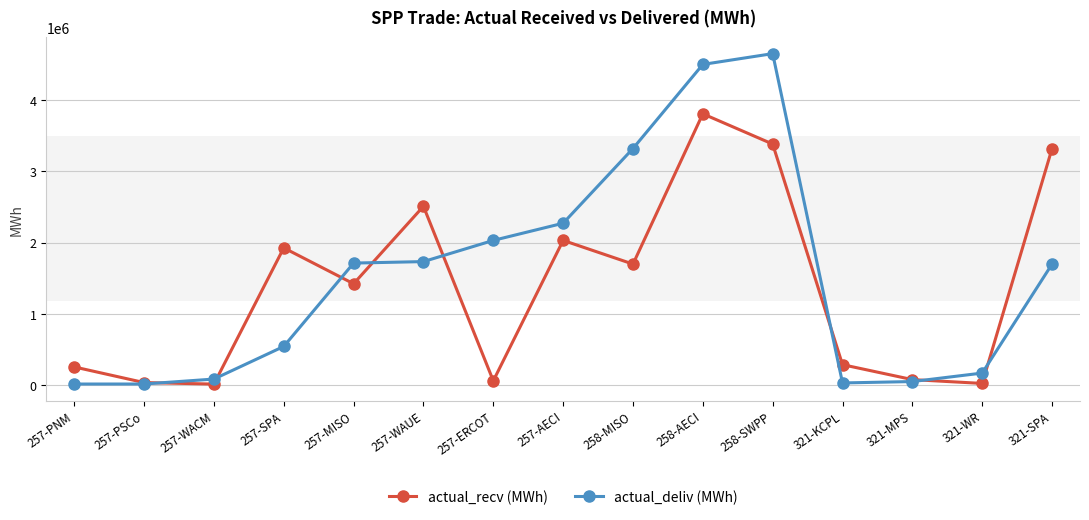

Which label corresponds to the largest value in the chart?

258-SWPP